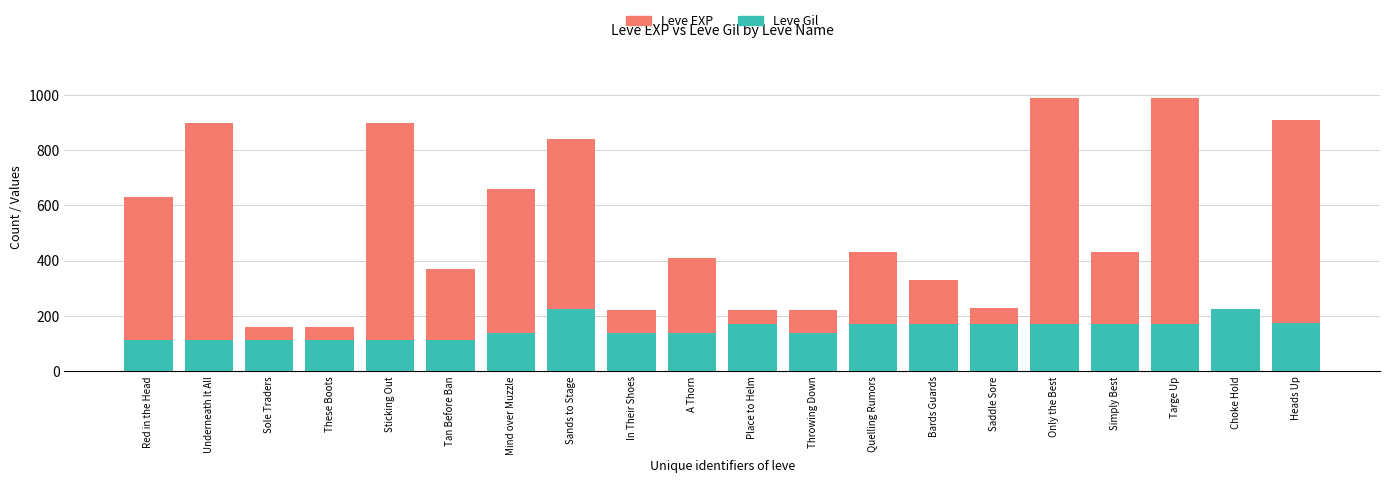

What are all the series names shown in the legend?

Leve EXP, Leve Gil